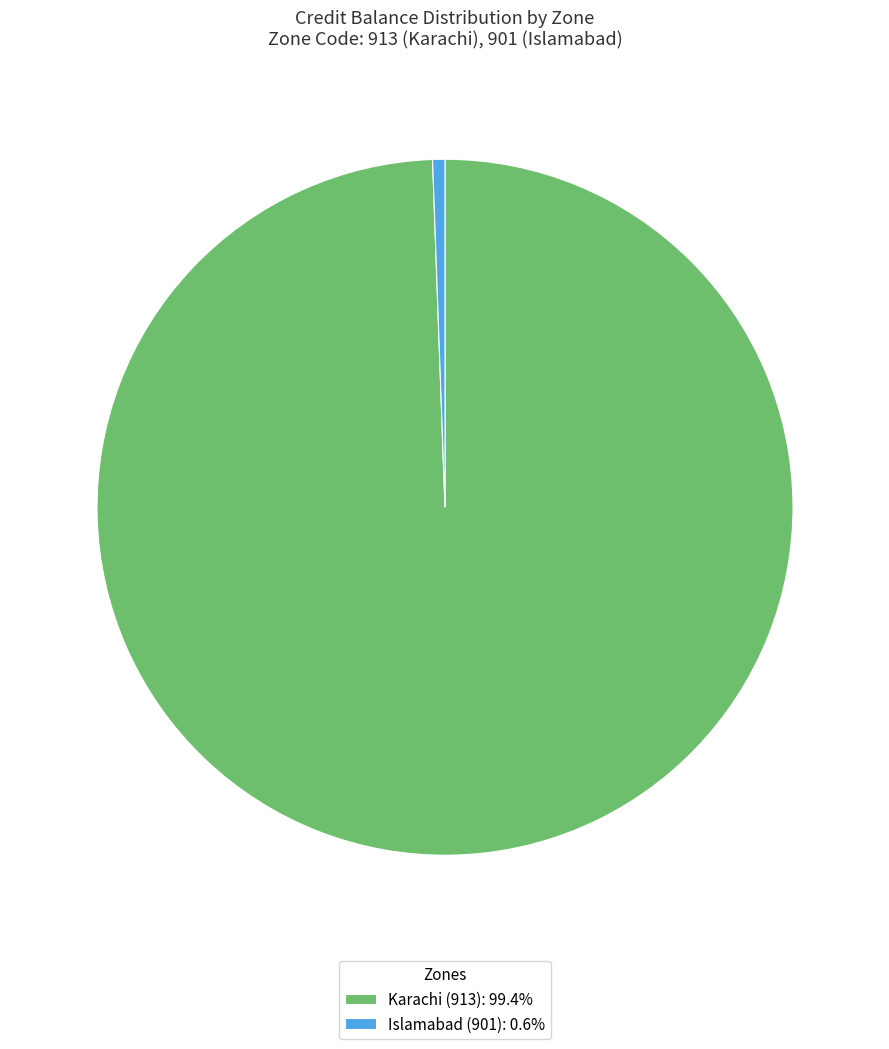

Combined, do Karachi (913): 99.4% and Islamabad (901): 0.6% account for over 50%?

Yes